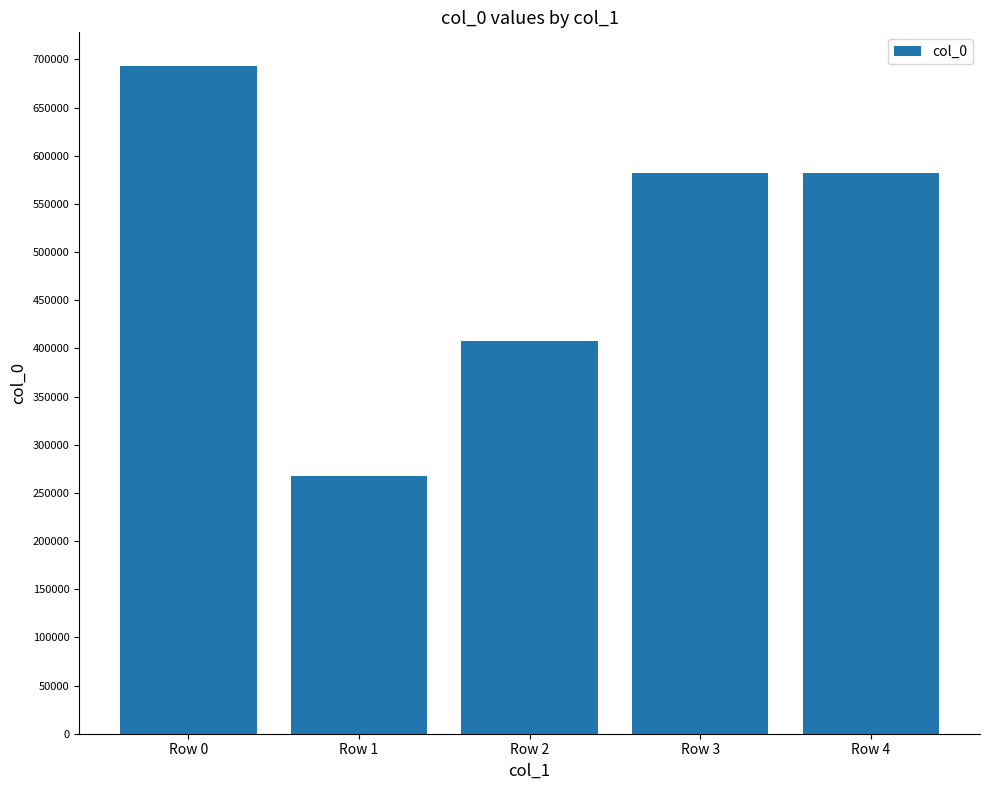

True or false: the data shows 407995 at Row 2.

True